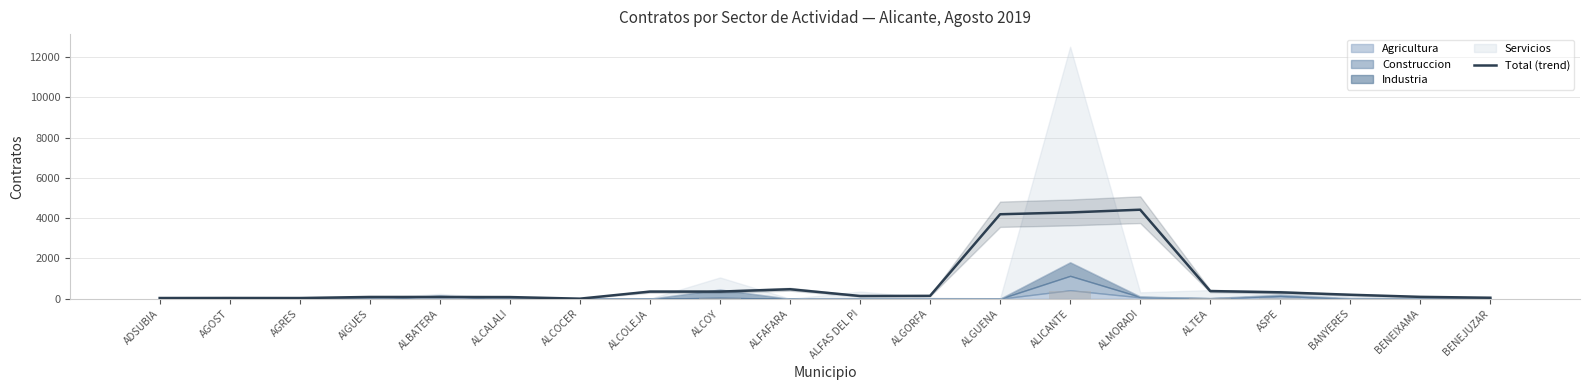

What is the greatest value displayed?

4419.7